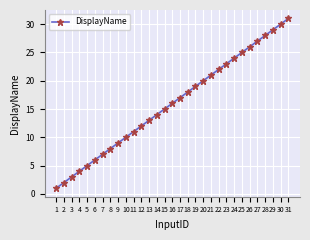

Where is the data nearest to the value 16?

16